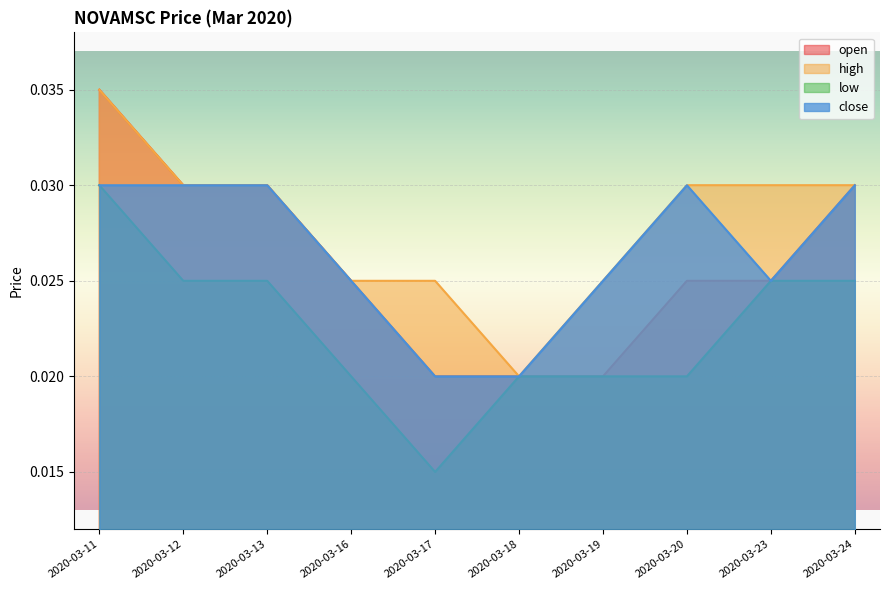

What is the sum of the high values at 2020-03-17 and 2020-03-20?

0.1